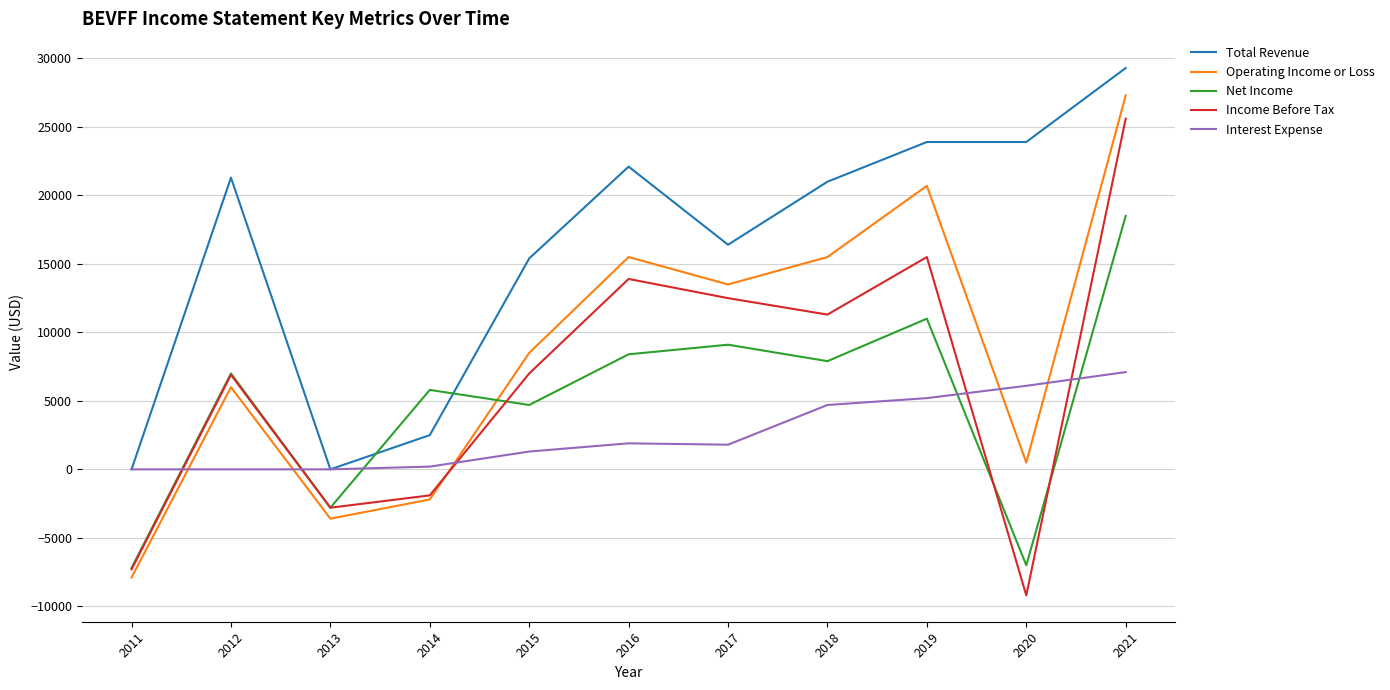

True or false: Interest Expense and Net Income cross at least once.

True